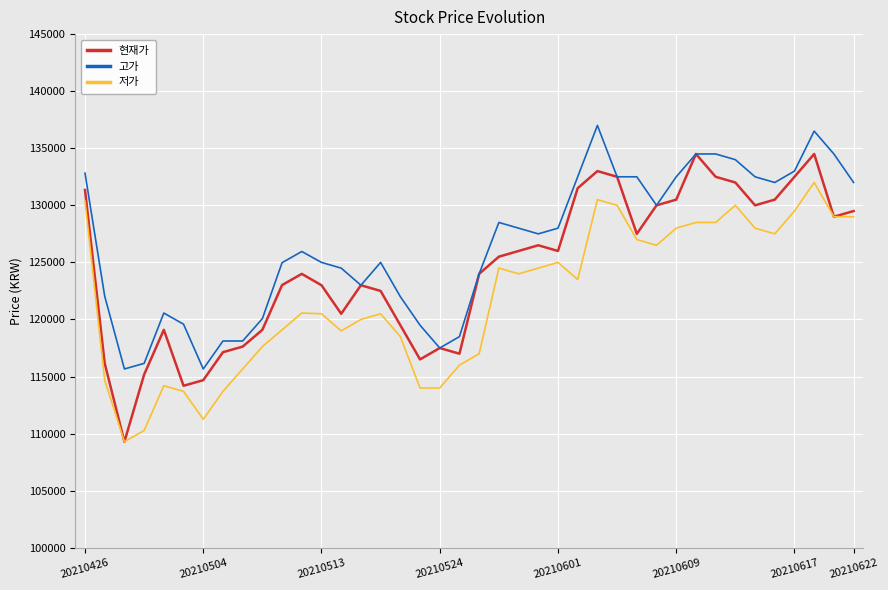

Which series has the widest spread of values?

현재가